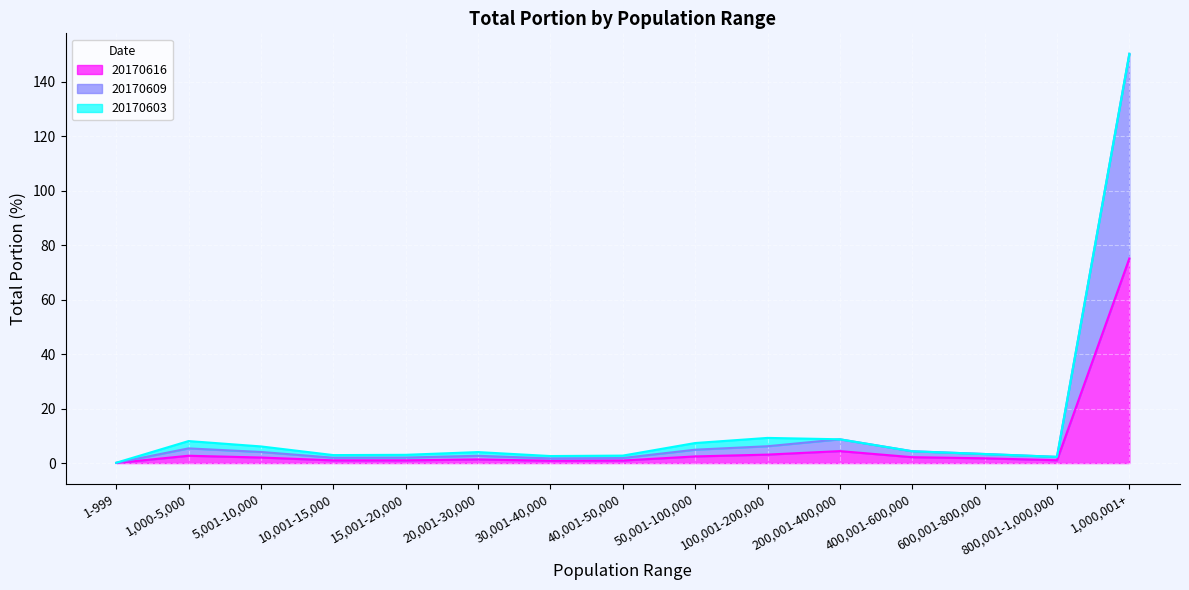

What is the sum of the 20170609 values at 20,001-30,000 and 5,001-10,000?

6.7